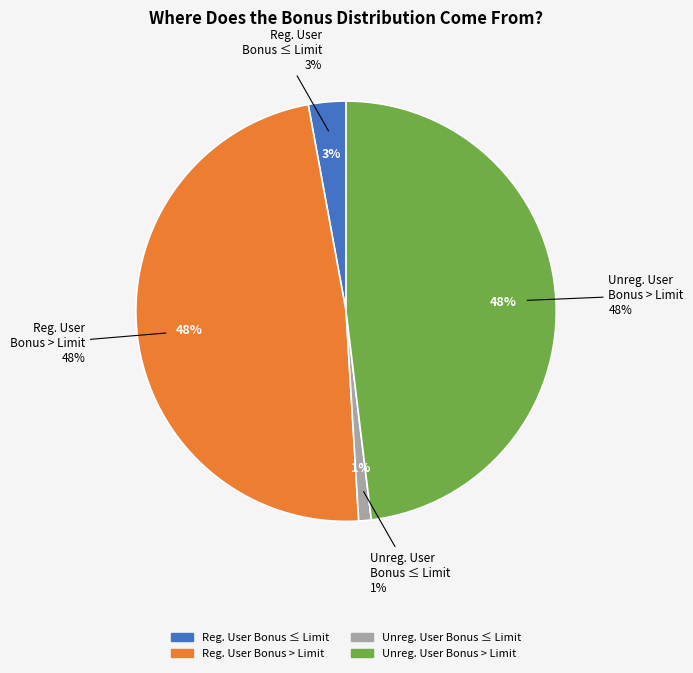

Is registered user bonus over limit the majority of the pie?

No